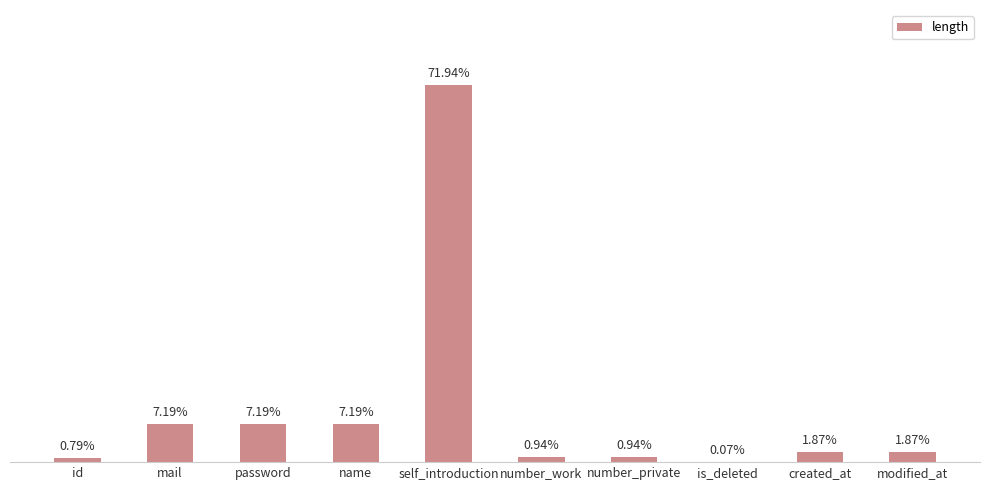

The chart shows a value of 43 at modified_at. True or false?

False